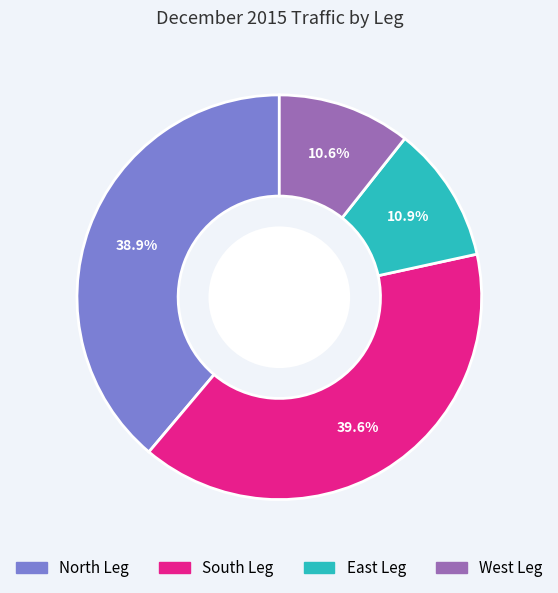

Is the sum of West Leg and North Leg greater than half?

No